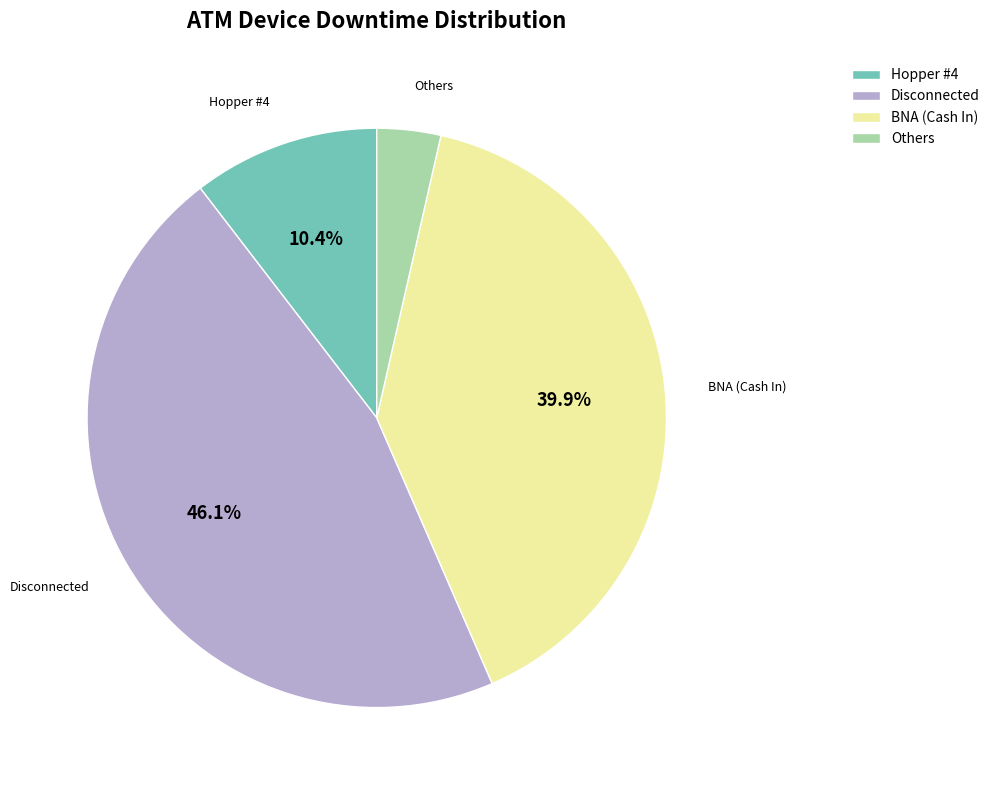

Count the number of slices in the pie.

4